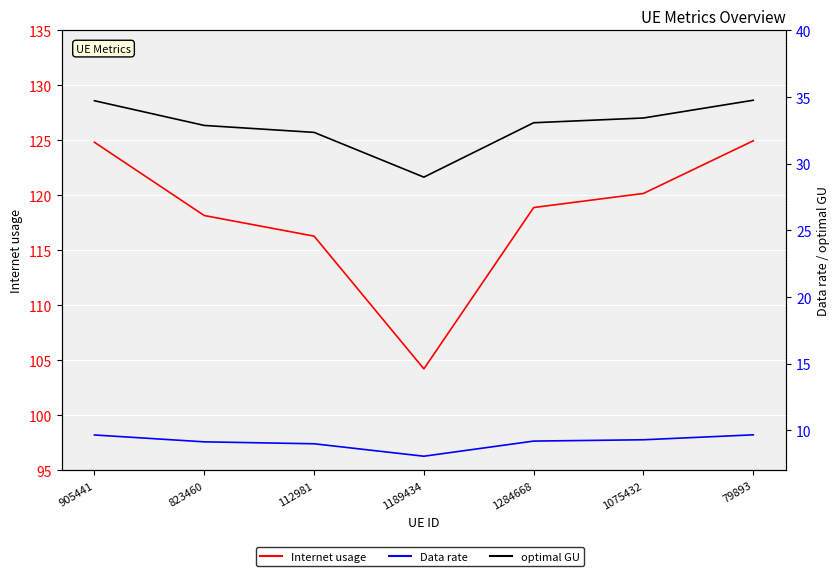

Reading right to left, transcribe all the data shown in this chart.

Internet usage: 79893=125.0	1075432=120.2	1284668=118.9	1189434=104.2	112981=116.3	823460=118.2	905441=124.8
Data rate: 79893=9.7	1075432=9.3	1284668=9.2	1189434=8.1	112981=9.0	823460=9.1	905441=9.7
optimal GU: 79893=34.8	1075432=33.4	1284668=33.1	1189434=29.0	112981=32.4	823460=32.9	905441=34.7